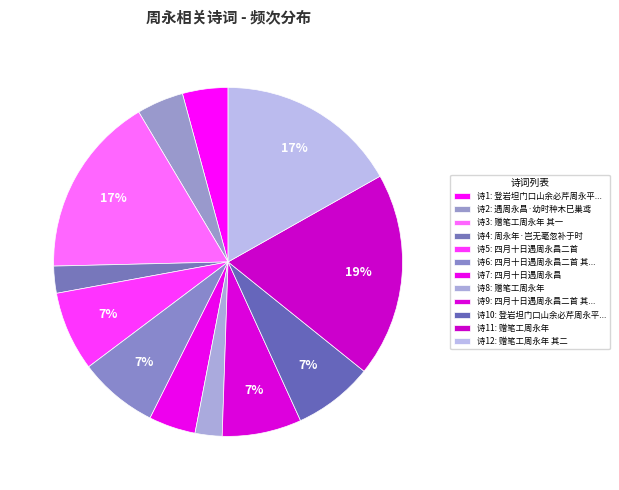

How many slices are in this pie chart?

12